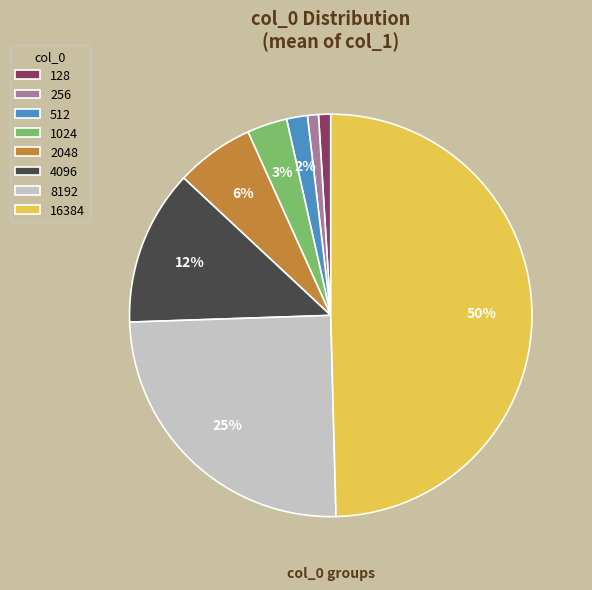

To the nearest percent, what portion does 16384 represent?

50%